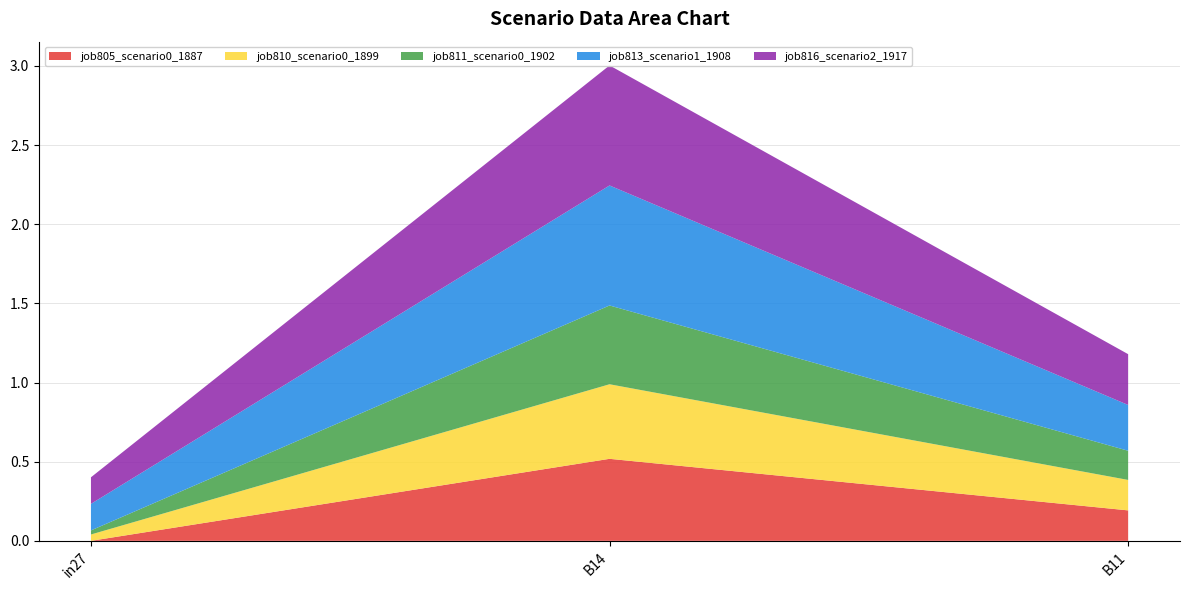

Reading left to right, extract all data points from this chart.

job805_scenario0_1887: 0.0	0.5	0.2
job810_scenario0_1899: 0.0	0.5	0.2
job811_scenario0_1902: 0.0	0.5	0.2
job813_scenario1_1908: 0.2	0.8	0.3
job816_scenario2_1917: 0.2	0.8	0.3